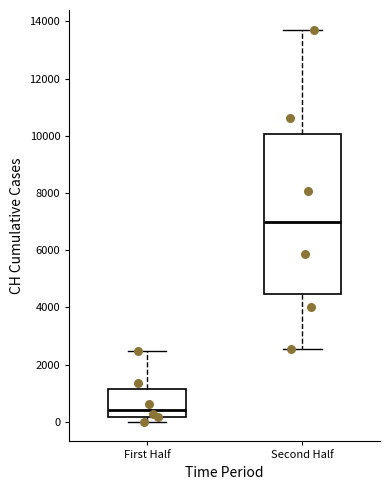

Reading left to right, read every box against the y-axis: the position of its median line, the range the box covers, and the ends of its whiskers. The values are not printed on the chart, so give them approximately, as read against the axis.

First Half: median 400, box 200 to 1200, whiskers 0 to 2400
Second Half: median 7000, box 4400 to 10000, whiskers 2600 to 13800